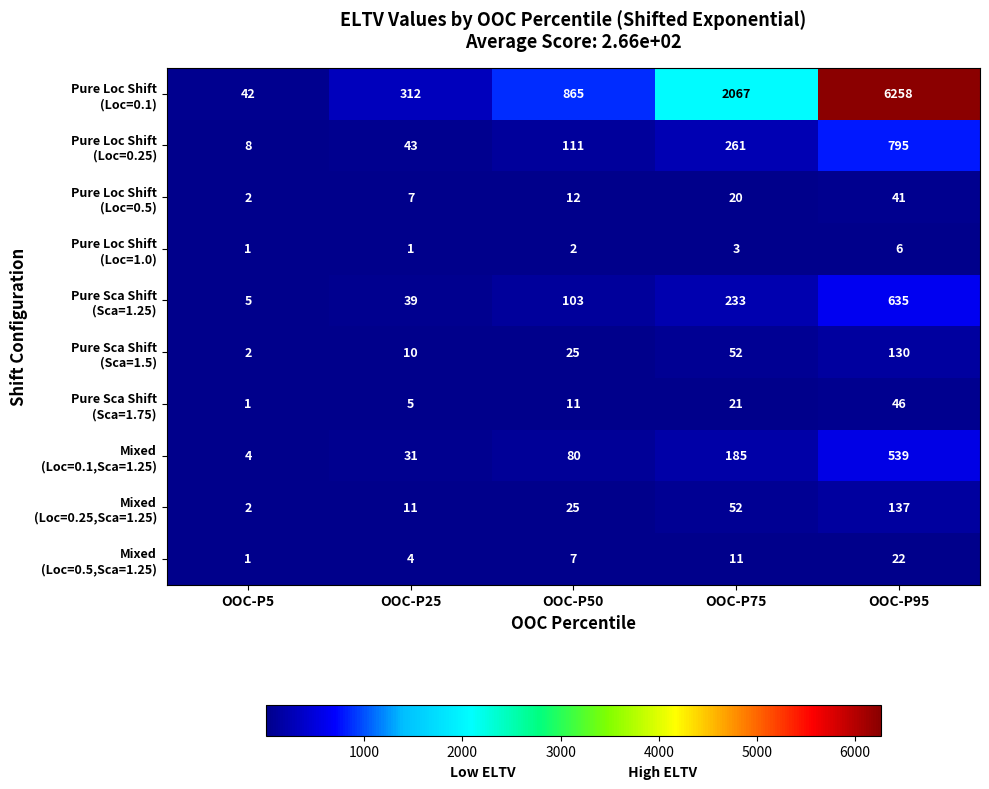

What is the difference between the highest and lowest values at OOC-P95?

6252